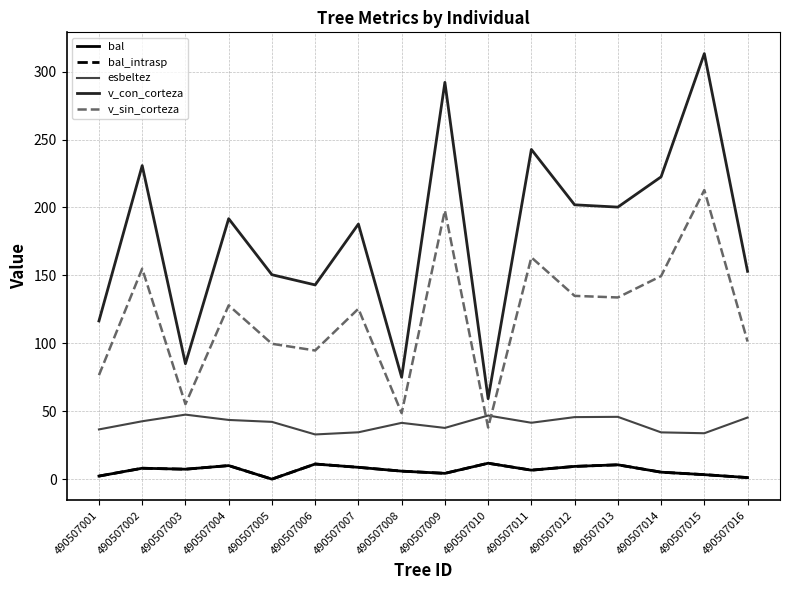

Is this an area chart (filled region under the line)?

No